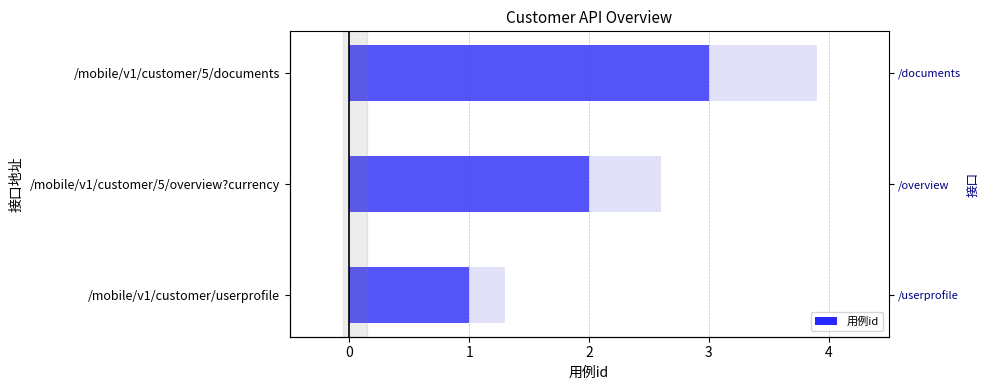

What is the ratio of the value at /mobile/v1/customer/5/overview?currency to the value at /mobile/v1/customer/5/documents?

0.7